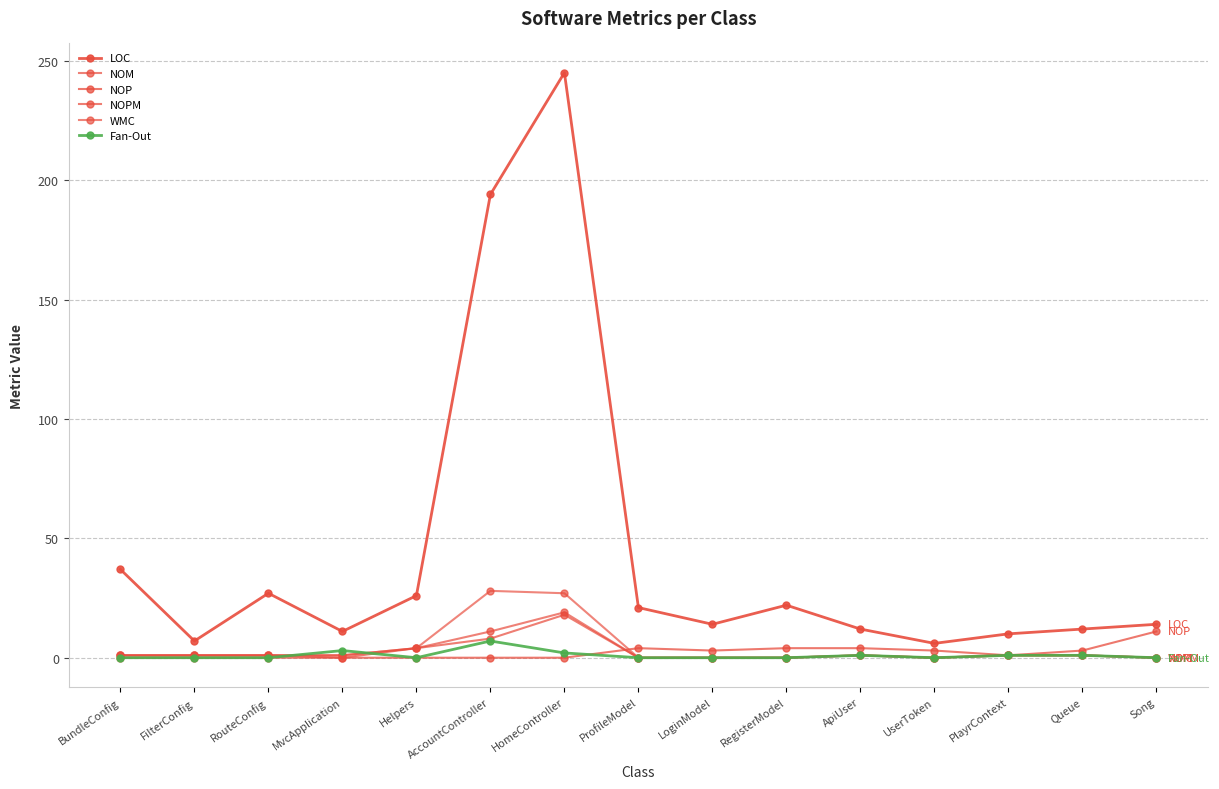

Is the value of Fan-Out at RouteConfig greater than the value of LOC at Queue?

No